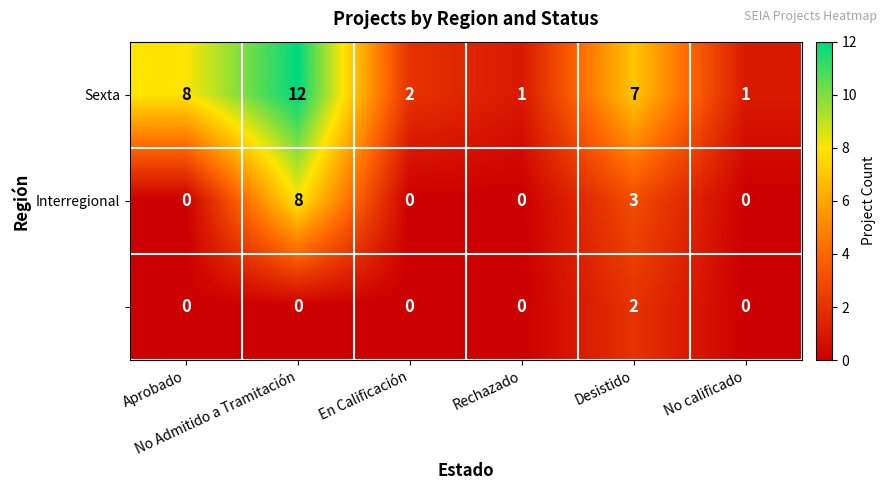

What is the maximum value shown in the chart?

12